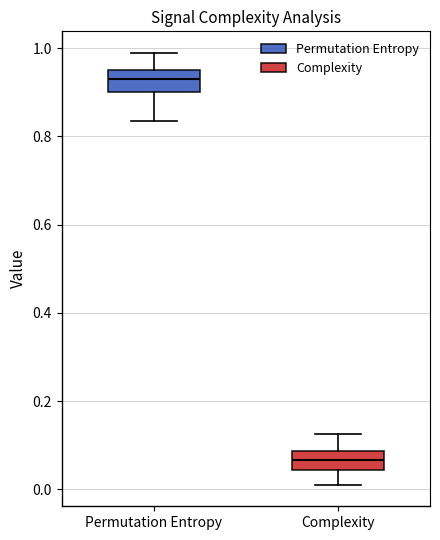

Where does the upper whisker of the box for Permutation Entropy end on the y-axis? The values are not printed on the chart, so give them approximately, as read against the axis.

0.98